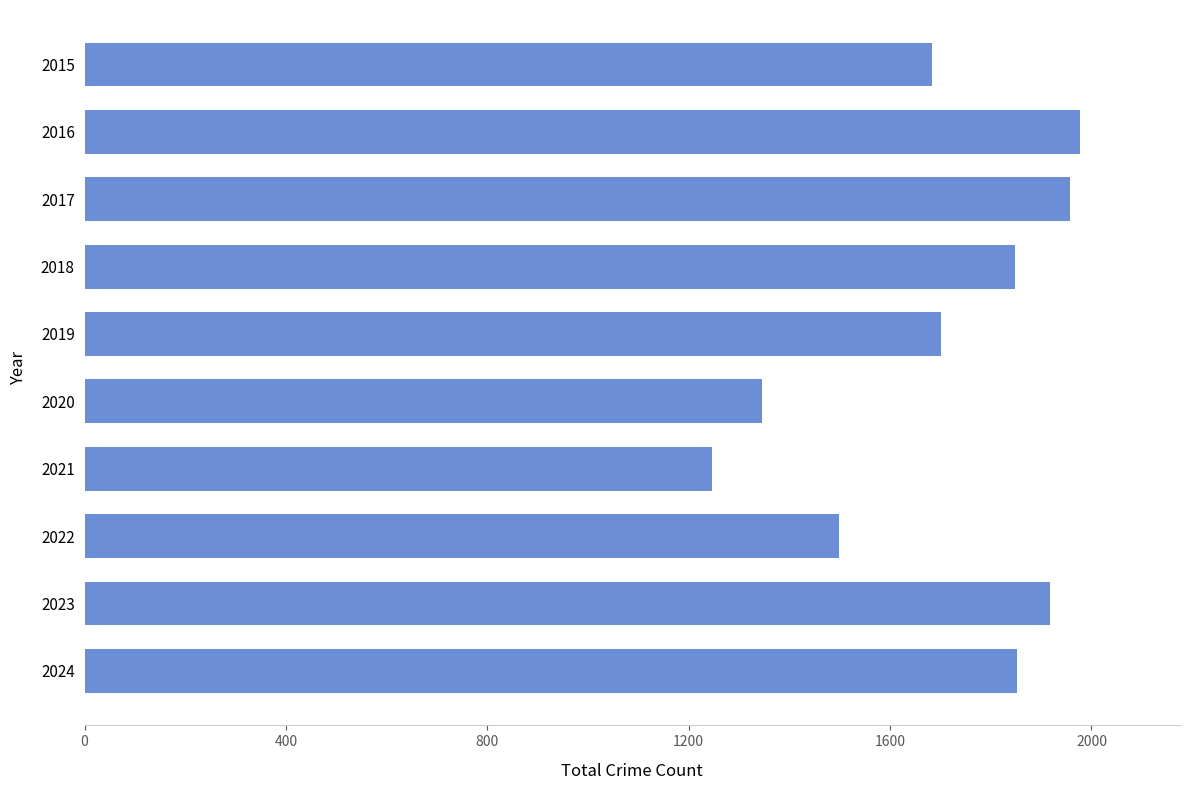

What is the value of the 5th bar from the top?

1702